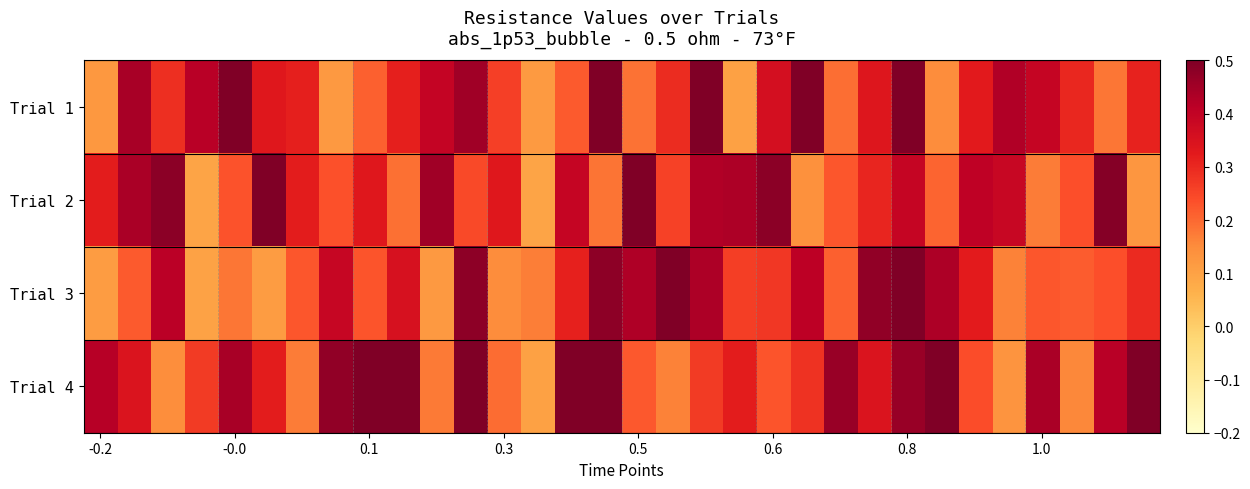

At which category does the chart reach its minimum across all series?

13